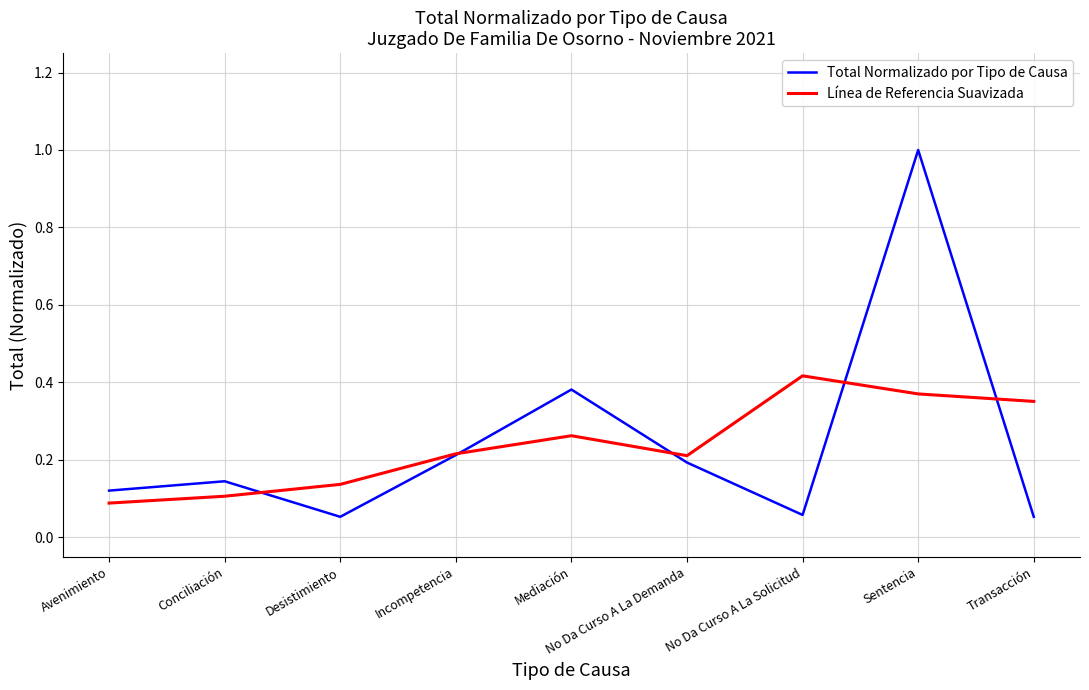

True or false: Total Normalizado por Tipo de Causa has a value of 0.2 at No Da Curso A La Demanda.

True